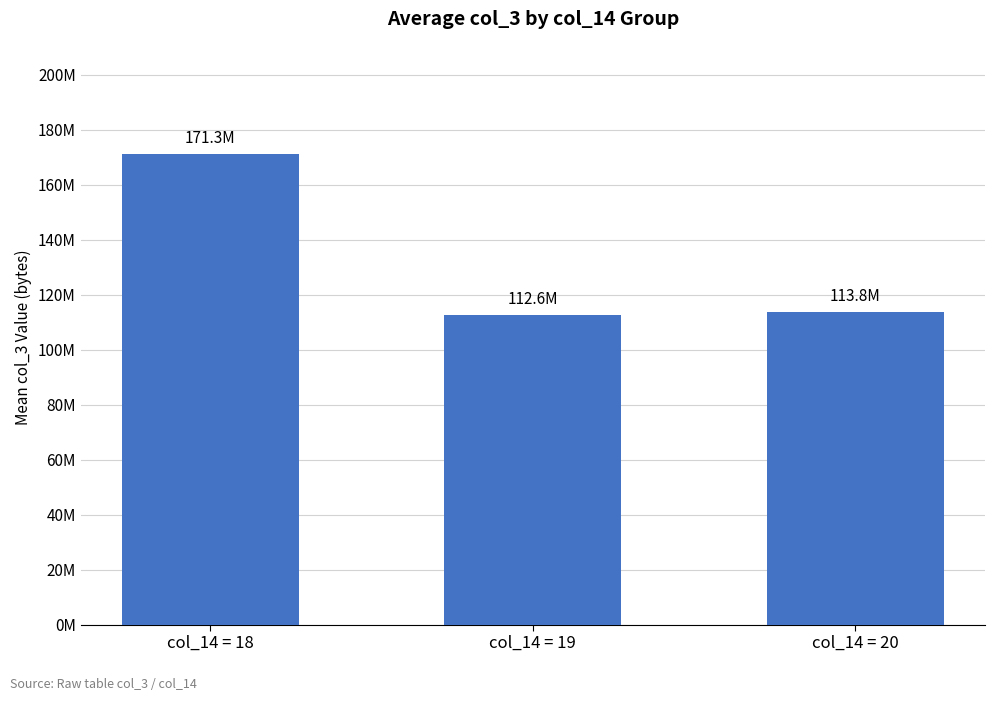

Reading left to right, list all the values displayed in this chart.

col_14 = 18=171261122.7	col_14 = 19=112566806.7	col_14 = 20=113773062.7